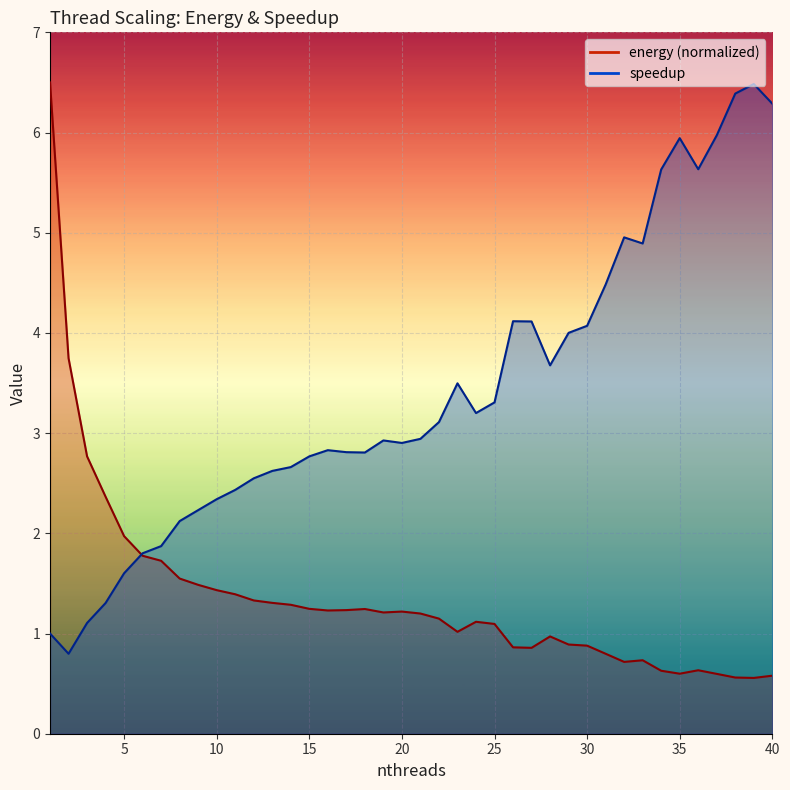

The energy series shows 1.0 at 37. True or false?

False